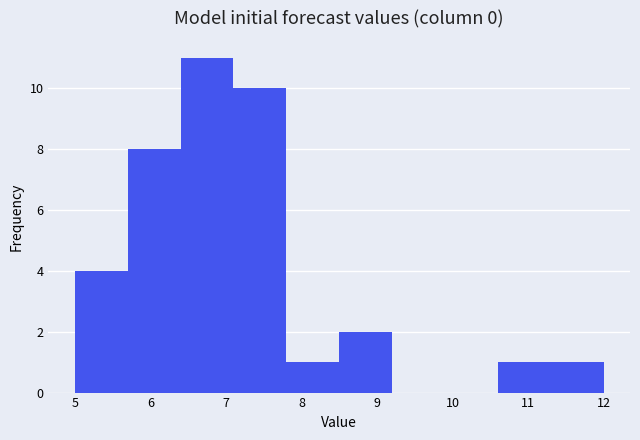

Reading left to right, transcribe this chart: for each bar, give the range it covers on the x-axis and its height. The values are not printed on the chart, so give them approximately, as read against the axis.

5.0 to 5.7: 4
5.7 to 6.4: 8
6.4 to 7.1: 11
7.1 to 7.8: 10
7.8 to 8.5: 1
8.5 to 9.2: 2
9.2 to 9.9: 0
9.9 to 10.6: 0
10.6 to 11.3: 1
11.3 to 12.0: 1